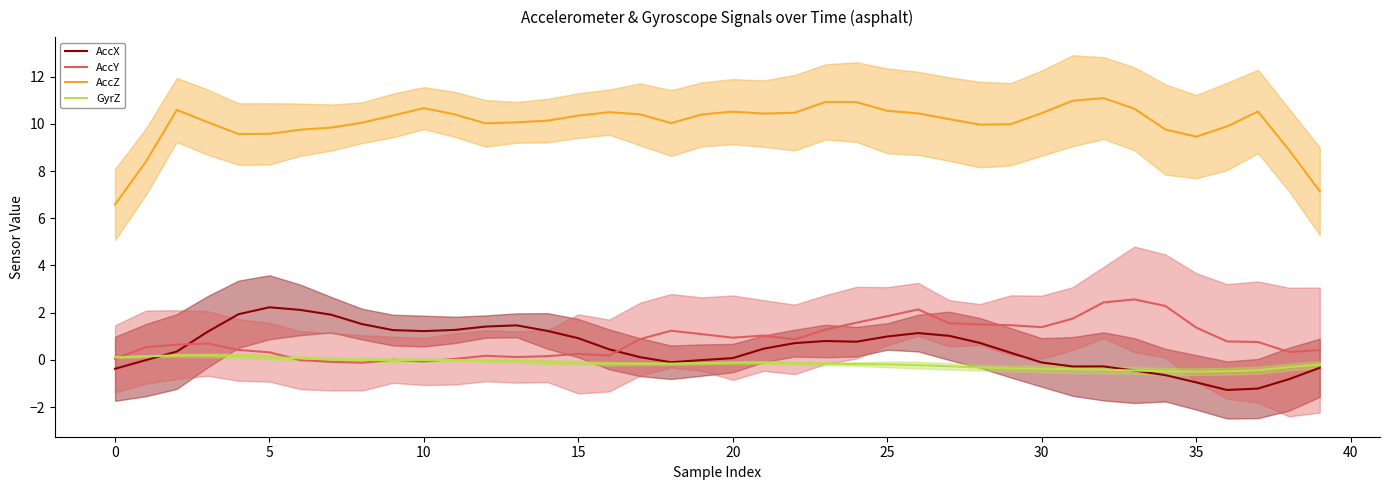

The GyrZ series shows -0.5 at 28. True or false?

False